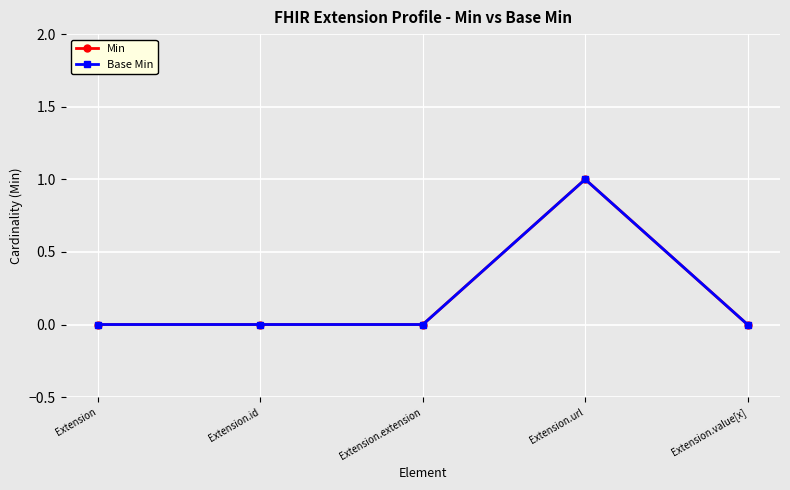

How many interior local peaks does the Min series have?

1